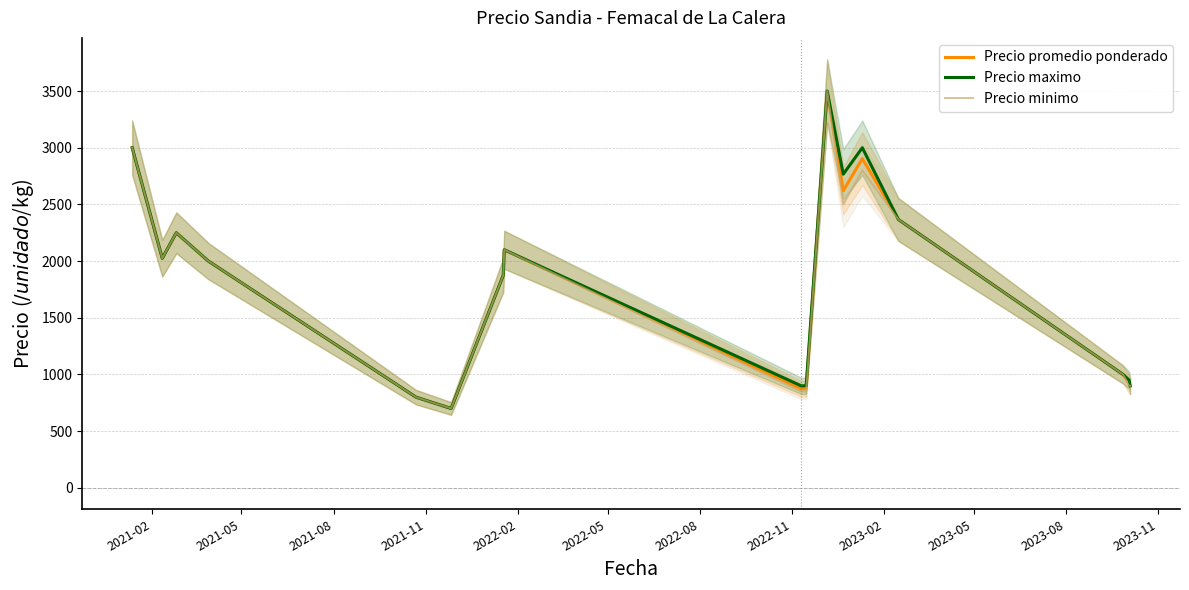

What is the lowest value of the Precio maximo series?

700.0